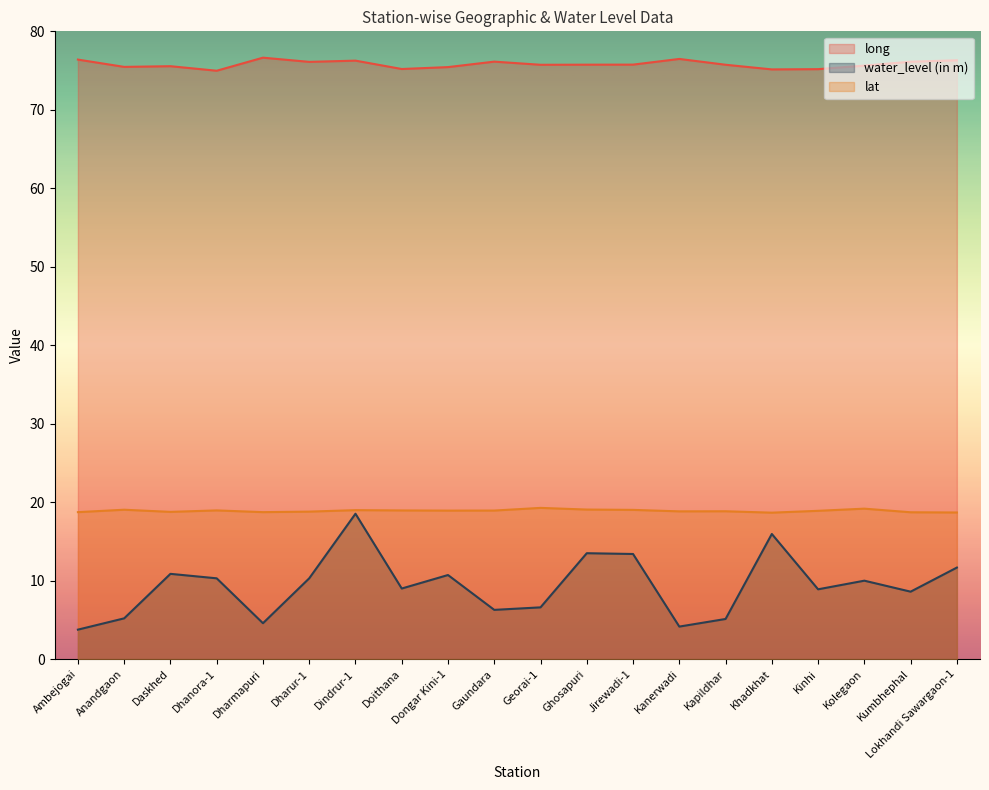

Is it true that long equals 76.1 at Dharur-1?

True